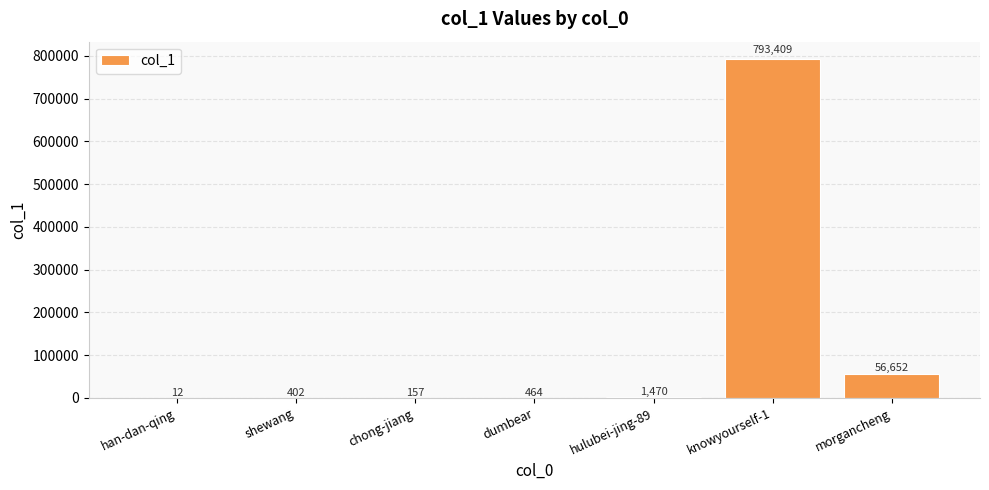

What is the sum of all values?

852566